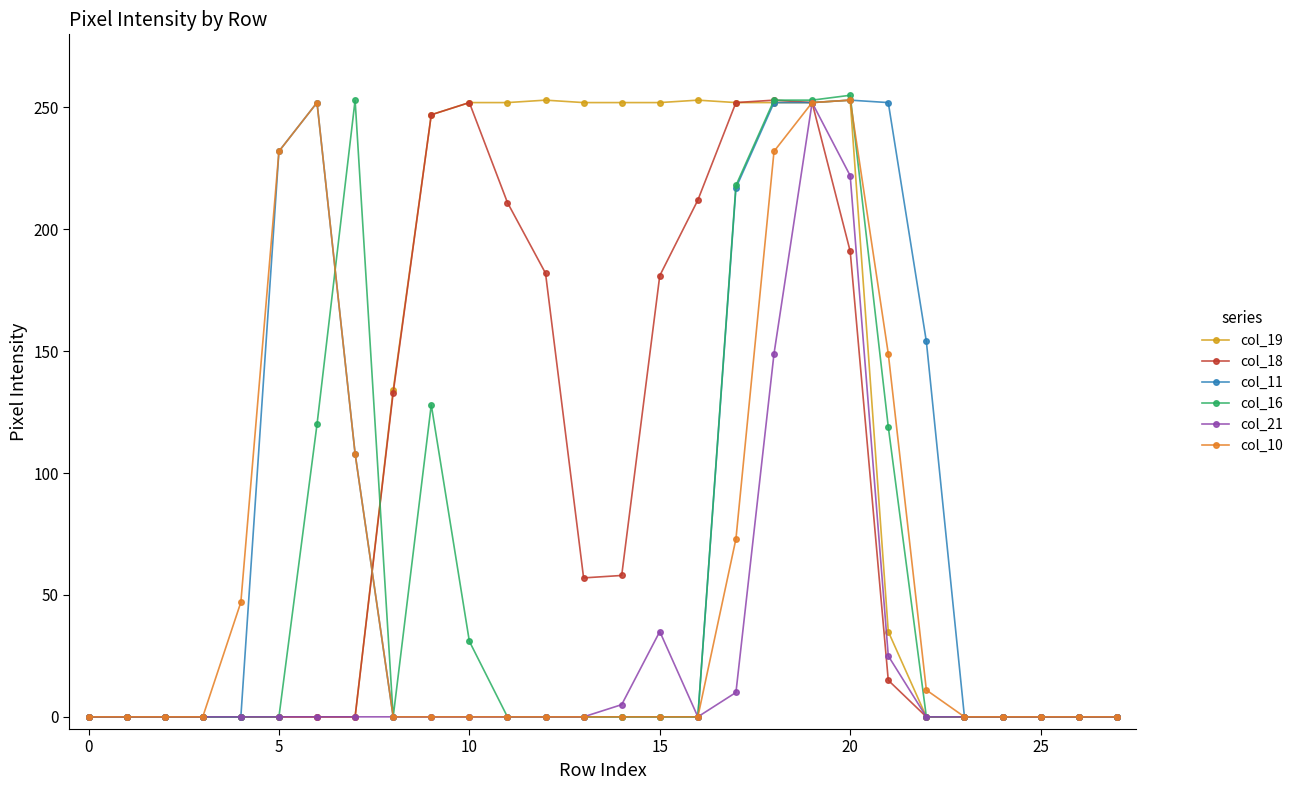

How many categories are shown in the chart?

28